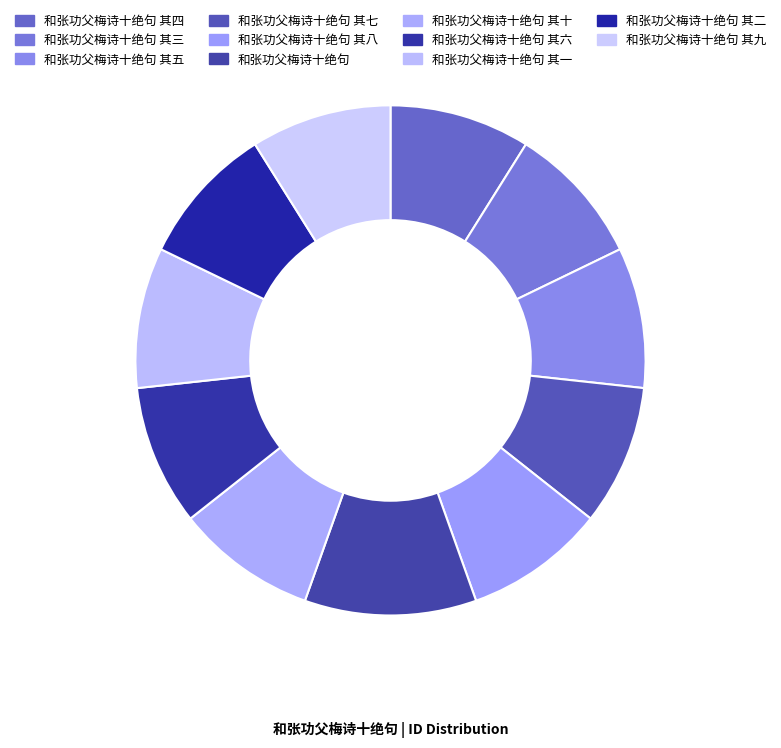

How many slices are in this pie chart?

11